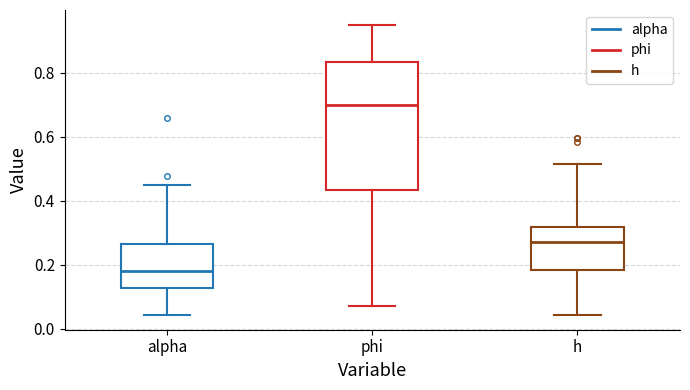

Reading left to right, transcribe this box plot: for each box, give where its median line is, the range the box spans, and where its two whiskers end, as read against the y-axis. The values are not printed on the chart, so give them approximately, as read against the axis.

alpha: median 0.18, box 0.12 to 0.26, whiskers 0.04 to 0.46
phi: median 0.70, box 0.44 to 0.84, whiskers 0.08 to 0.96
h: median 0.28, box 0.18 to 0.32, whiskers 0.04 to 0.52